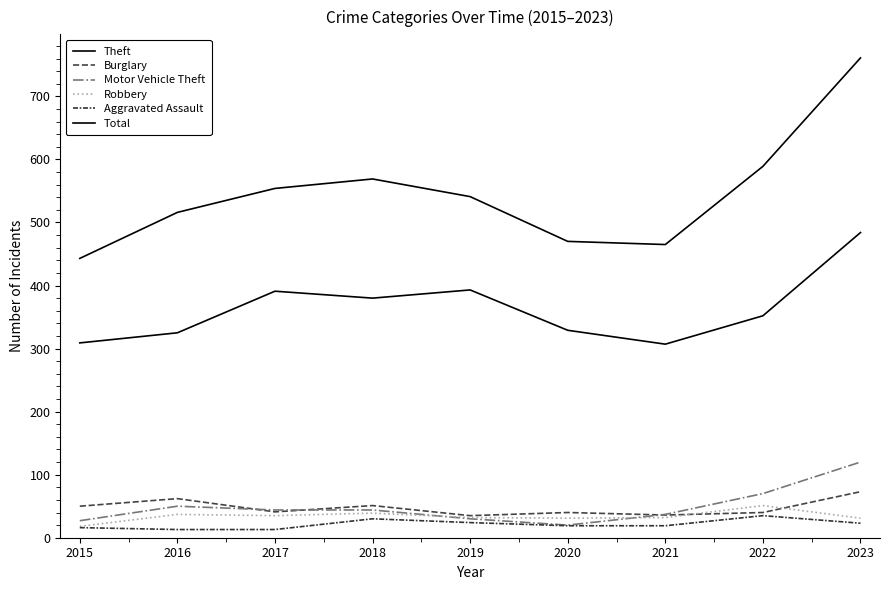

The value of Theft at 2022 is 352. True or false?

True